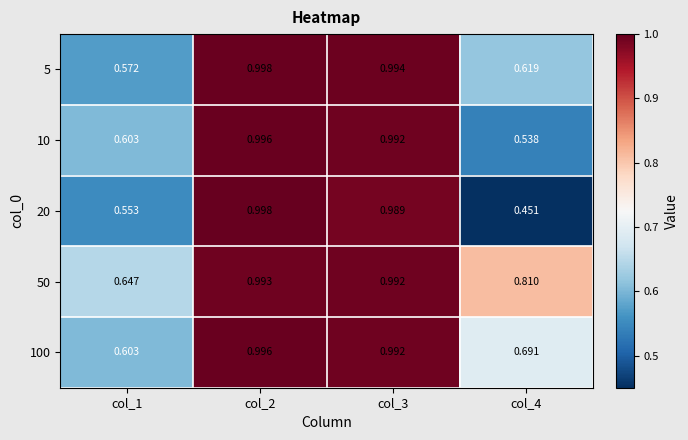

Is the value of 20 at col_3 greater than the value of 100 at col_3?

No